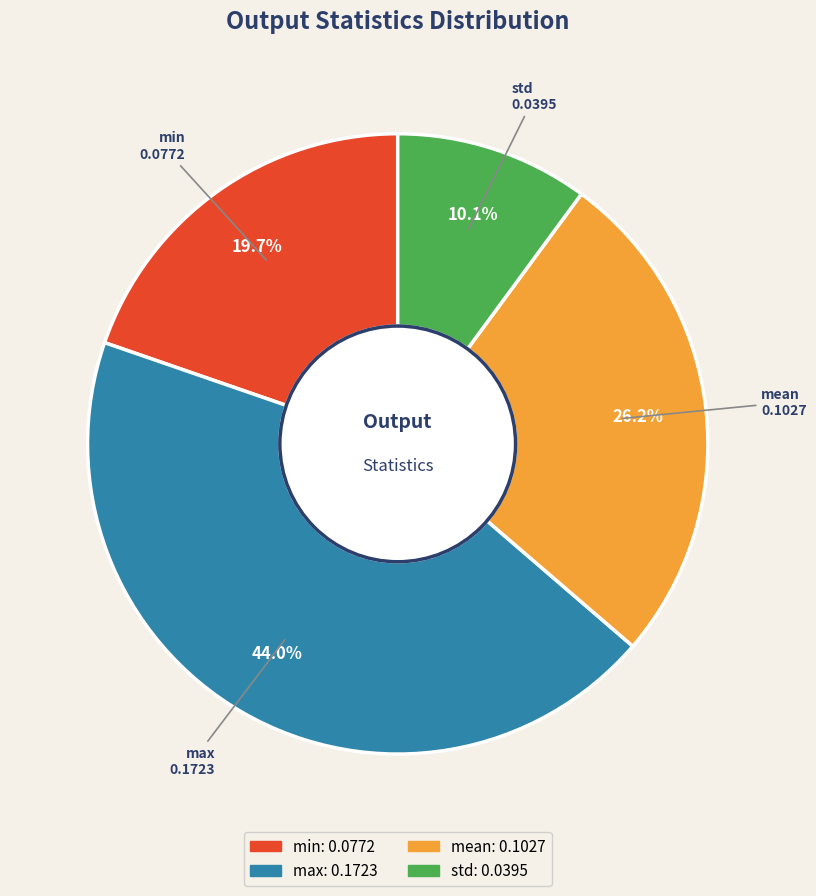

Combined, what portion of the pie is std and min?

29.8%